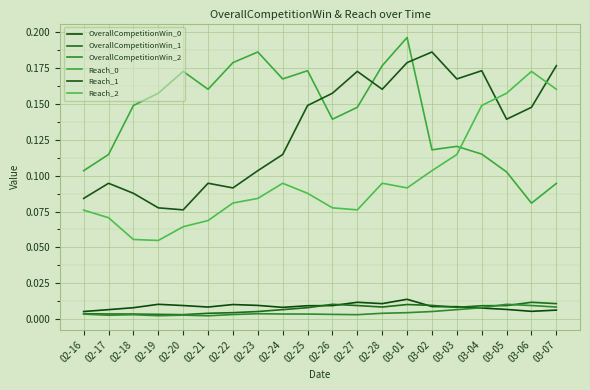

How many lines are shown in the chart?

6